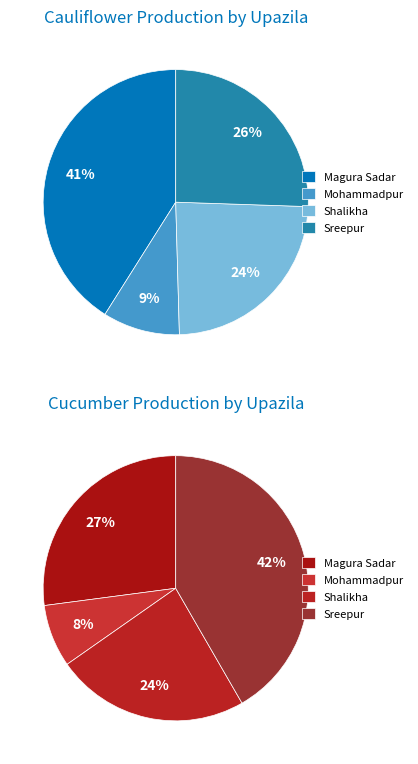

To the nearest percent, what is the difference between the largest and smallest slice percentages?

34%